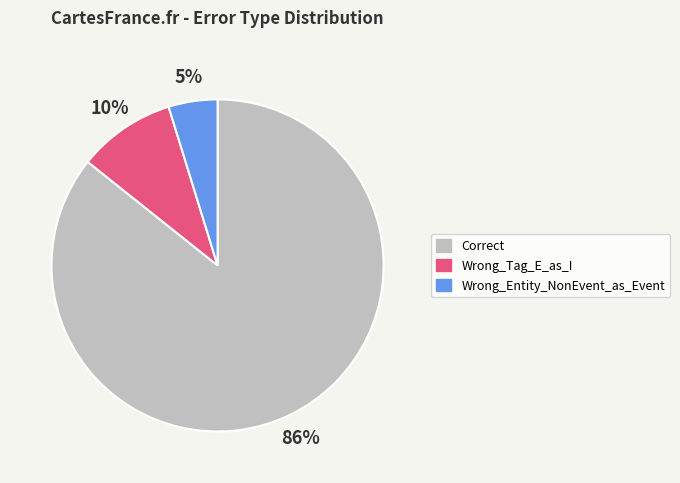

To the nearest percent, what is the average slice percentage?

33%